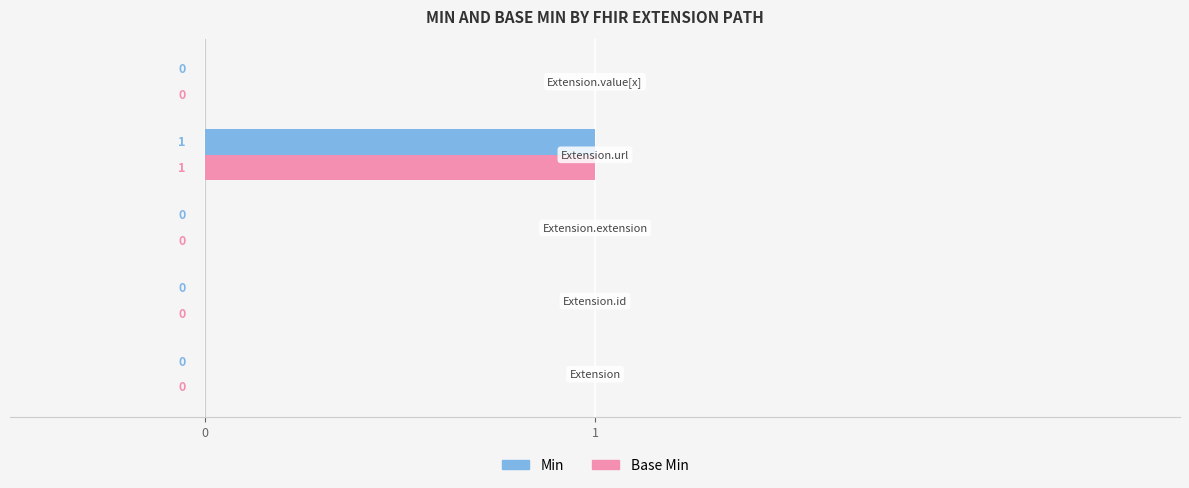

How many Base Min values are between 0 and 1?

5